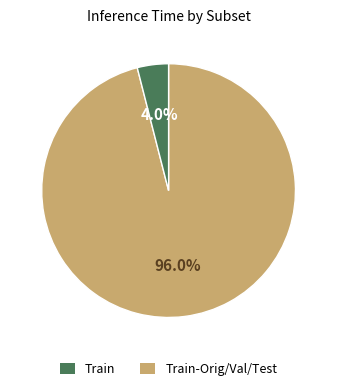

Is there a majority slice in this chart?

Yes